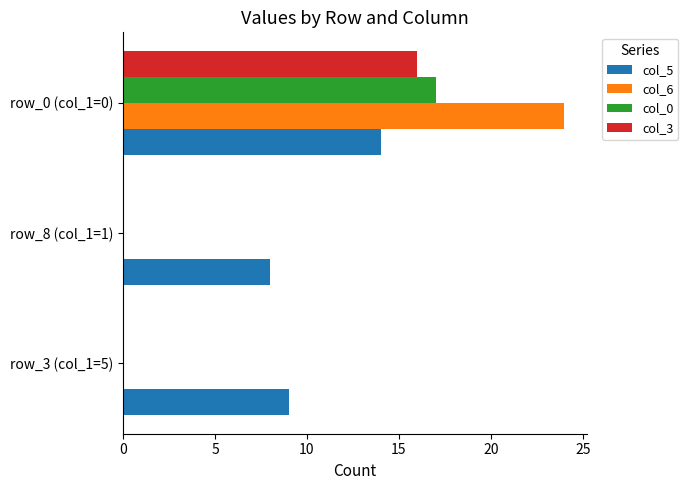

At which label does col_3 reach its peak?

row_0 (col_1=0)